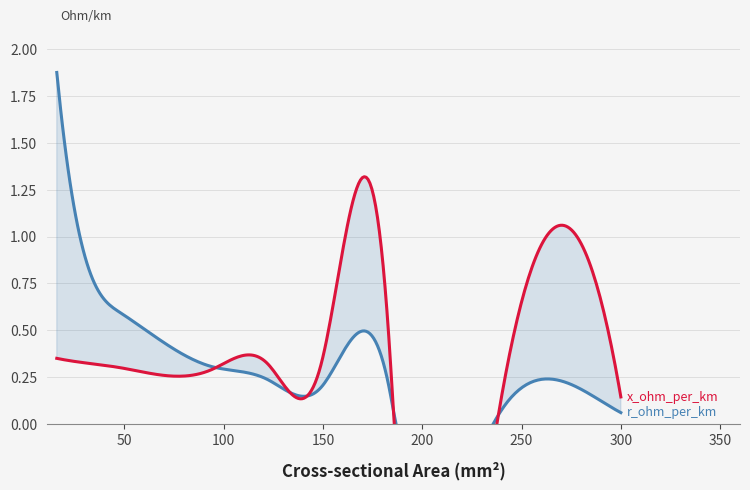

In x_ohm_per_km, how many points are lower than both neighbors (excluding endpoints)?

2